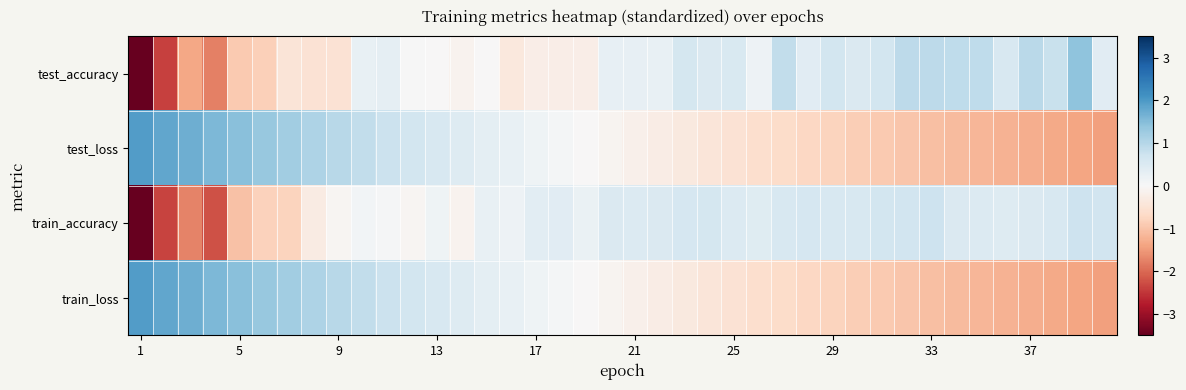

How many distinct data groups are displayed?

4